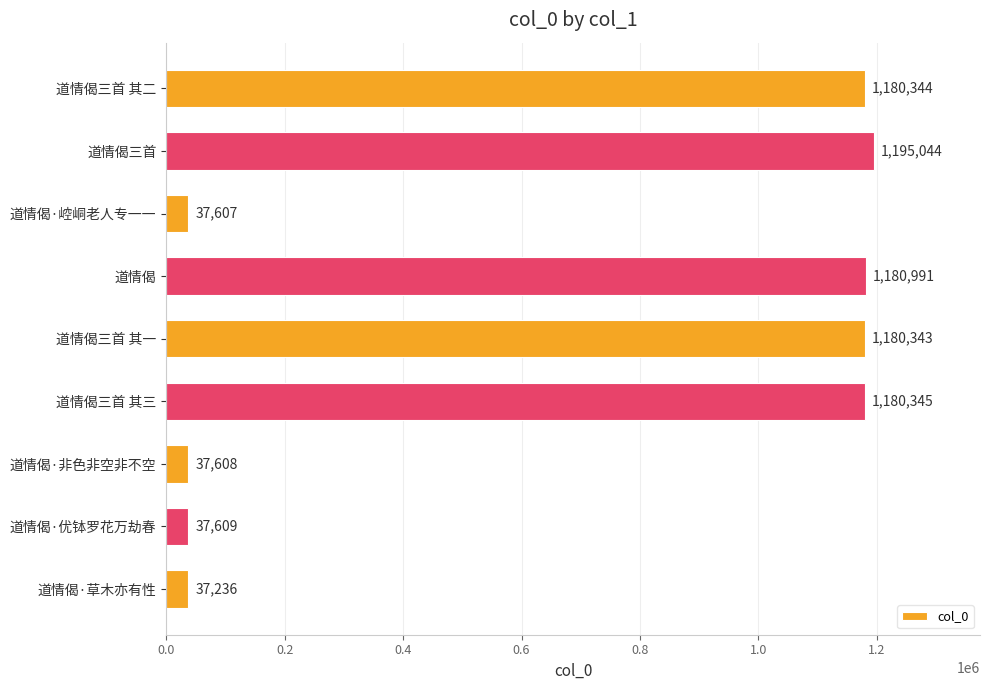

Which category has the highest value across all series?

道情偈三首